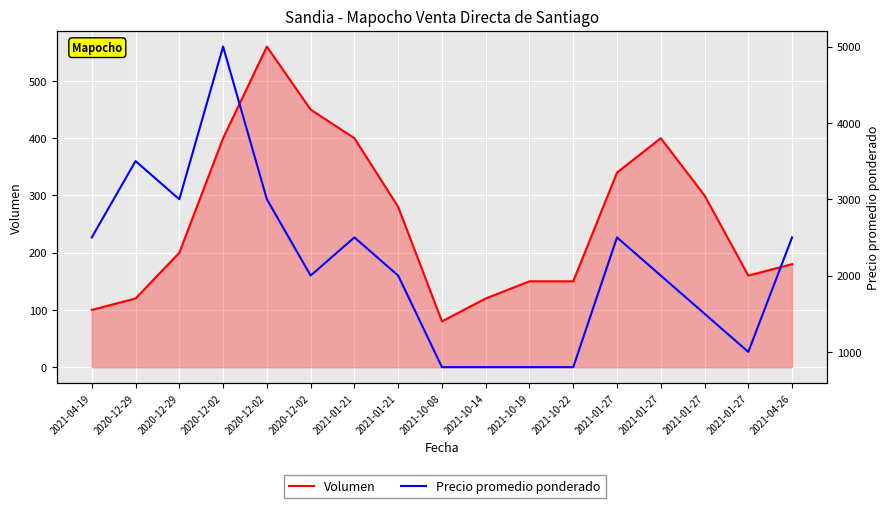

Which series changed the most between 2021-01-21 and 2021-10-14?

Precio promedio ponderado